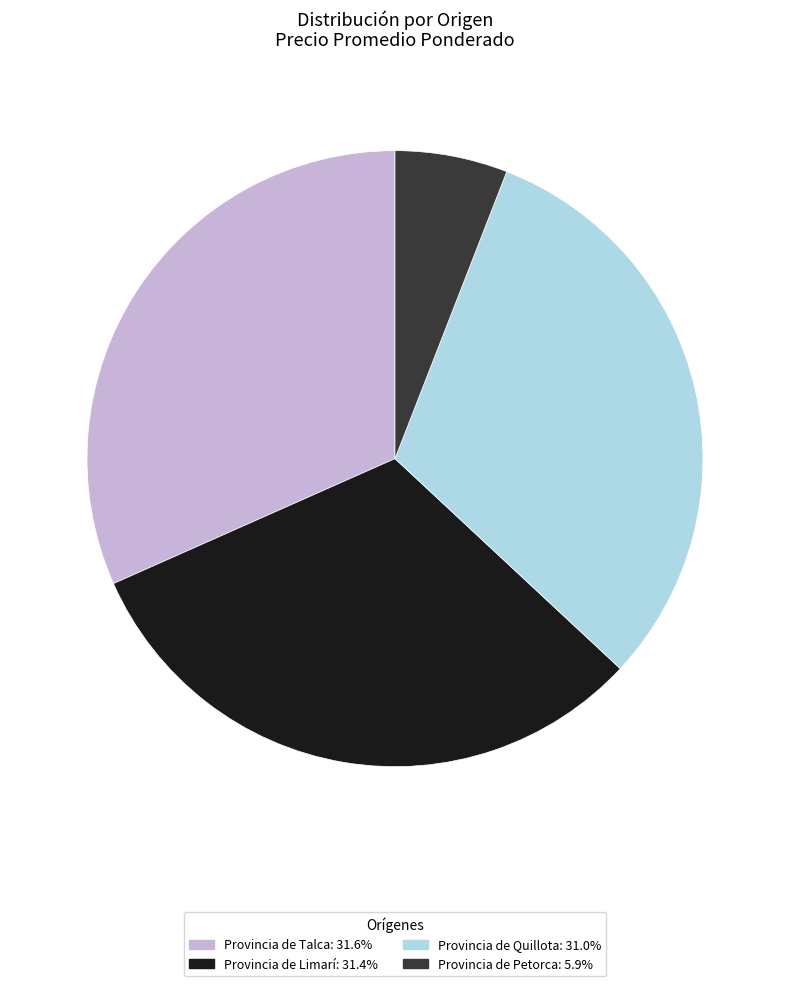

Approximately how many times larger is the value at Provincia de Limarí: 31.4% compared to Provincia de Talca: 31.6%?

1.0